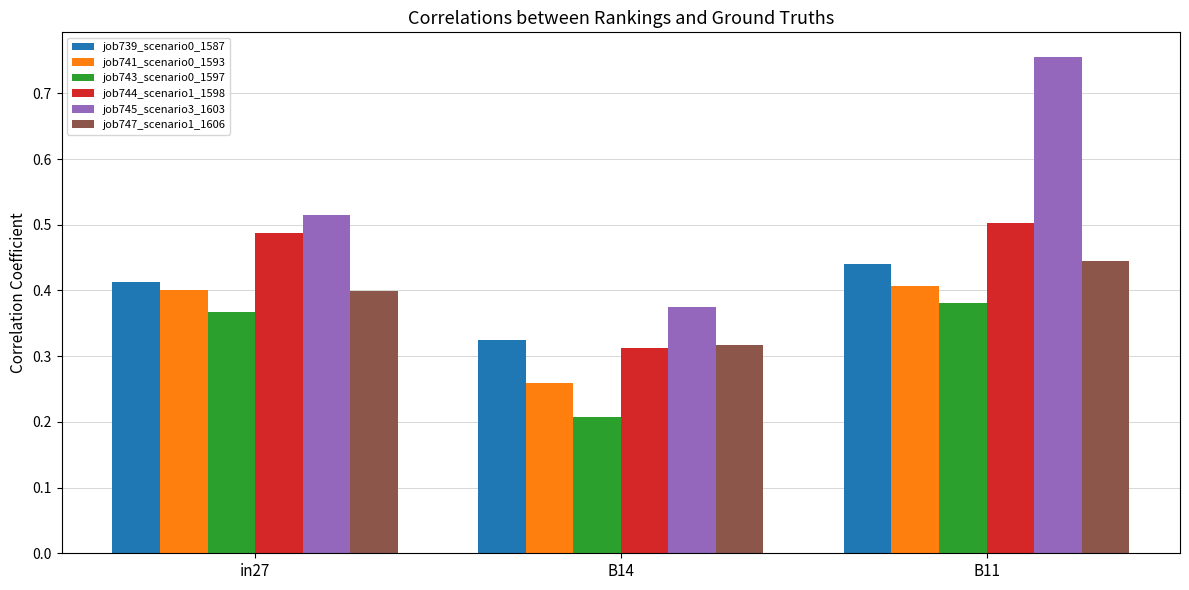

Which series has the largest range (max minus min)?

job745_scenario3_1603